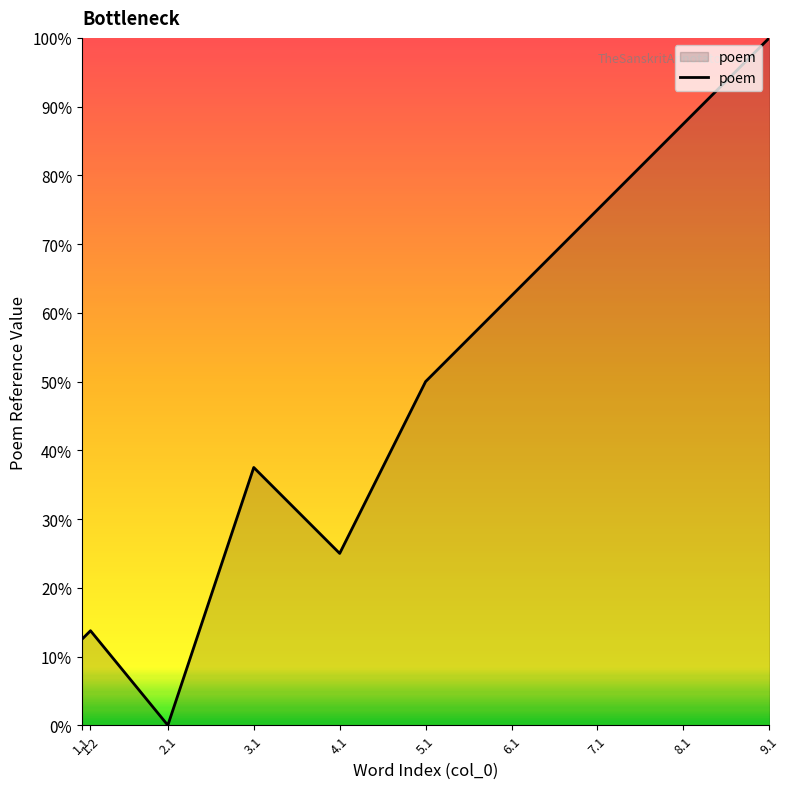

Between 1.1 and 5.1, which is larger?

5.1